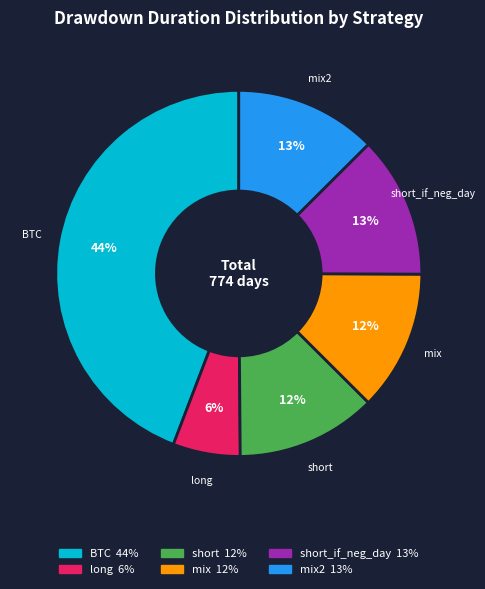

Is there any slice that represents more than half of the pie?

No